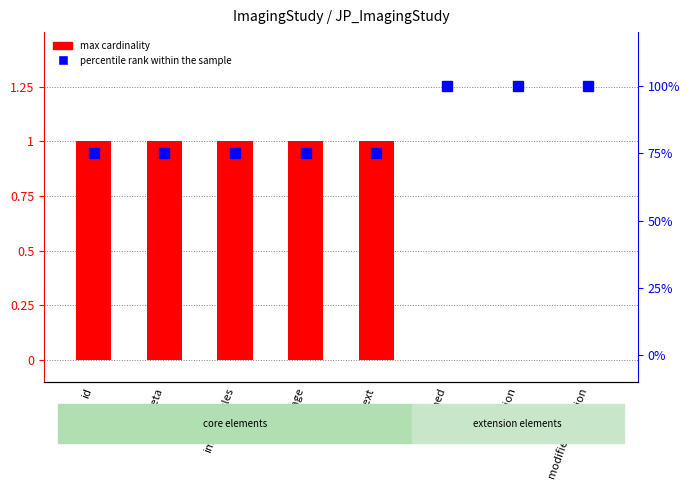

Rank the categories by max cardinality value from highest to lowest.

id, meta, implicitRules, language, text, contained, extension, modifierExtension